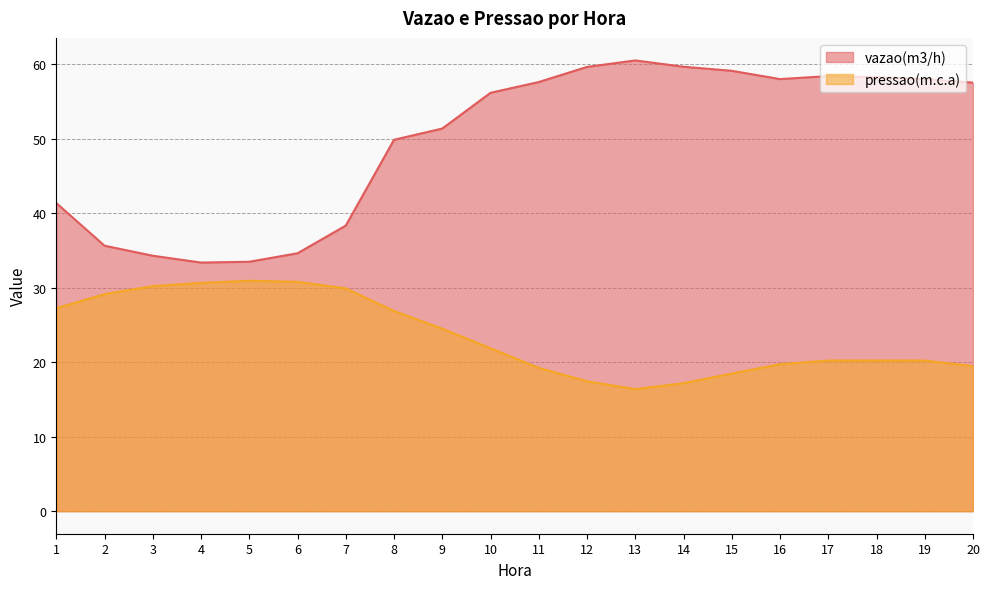

What is the difference between the pressao(m.c.a) values at 17 and 3?

10.0